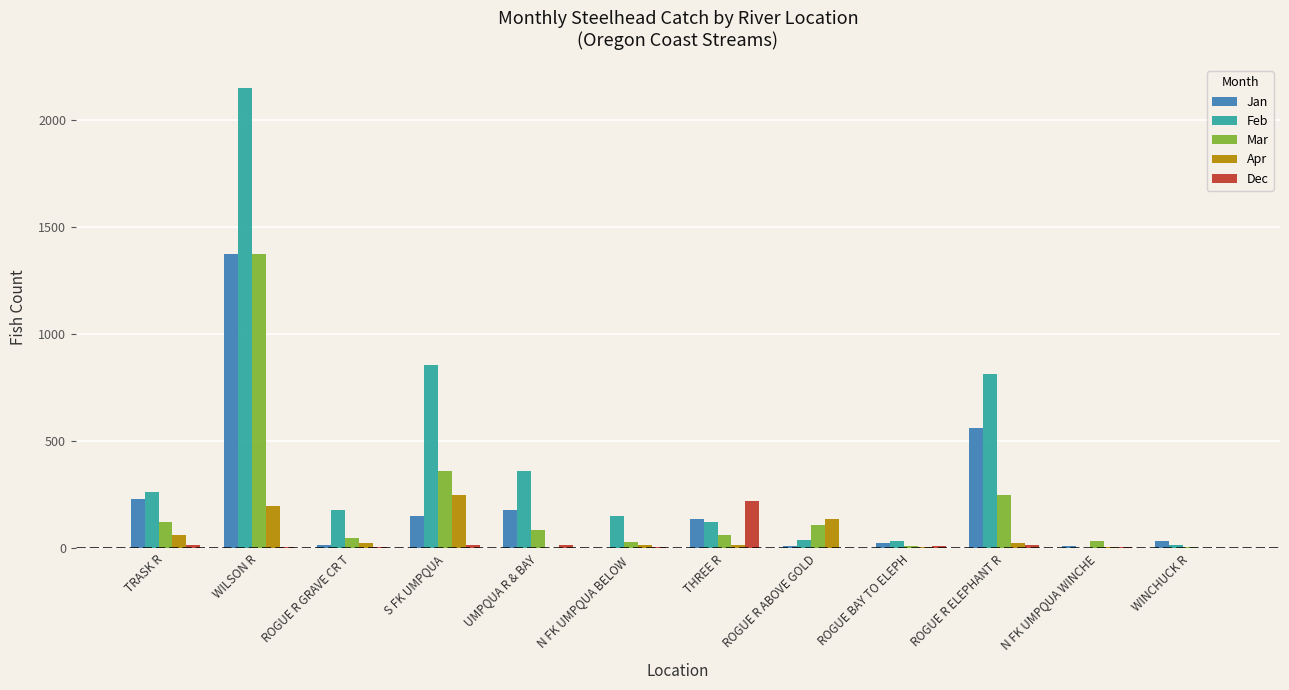

What value does the Apr series have at TRASK R, to the nearest 10?

60